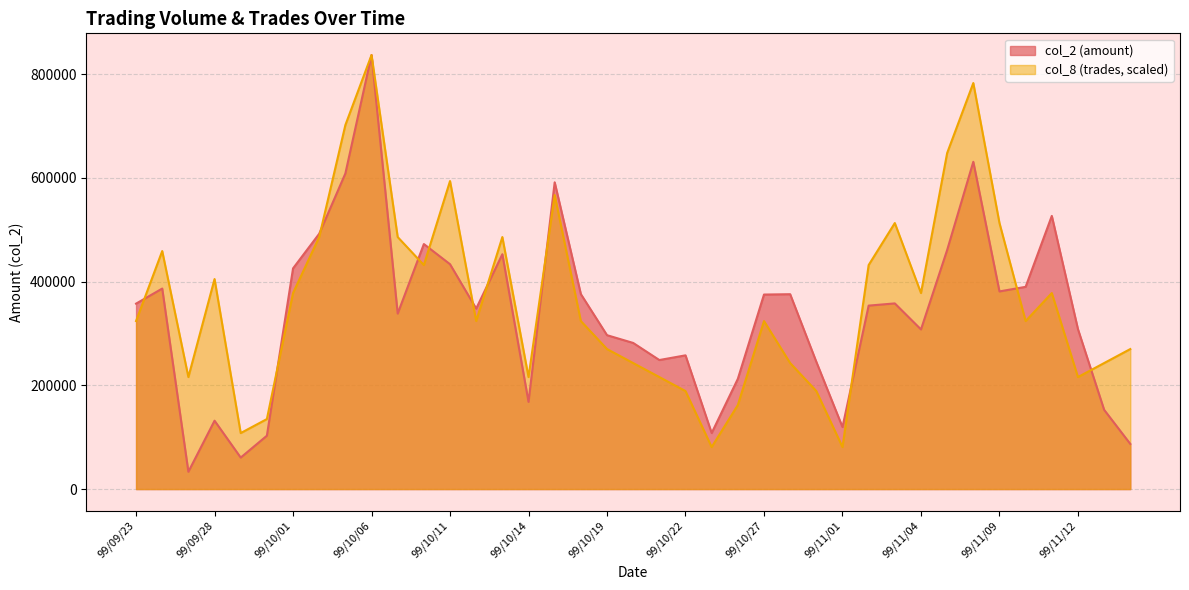

The value of col_8 at 99/10/20 is 242886.8. True or false?

True